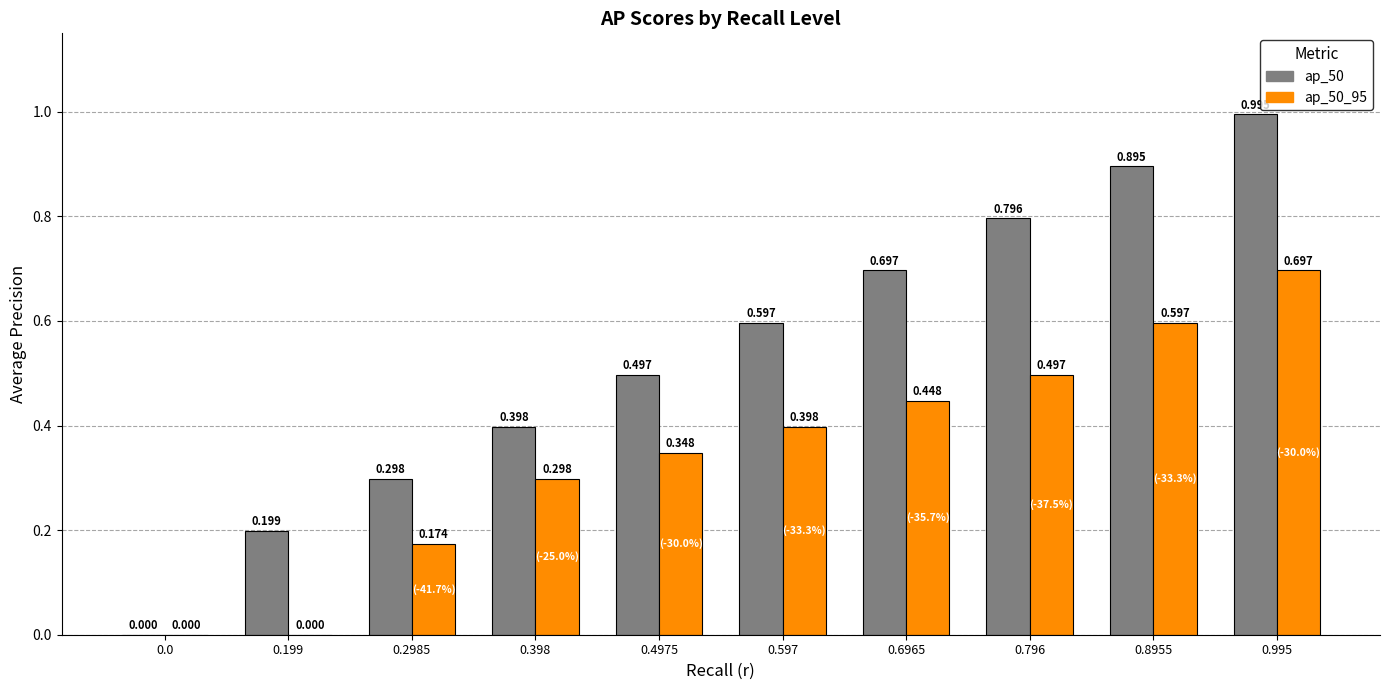

How many values in ap_50 are above zero?

9